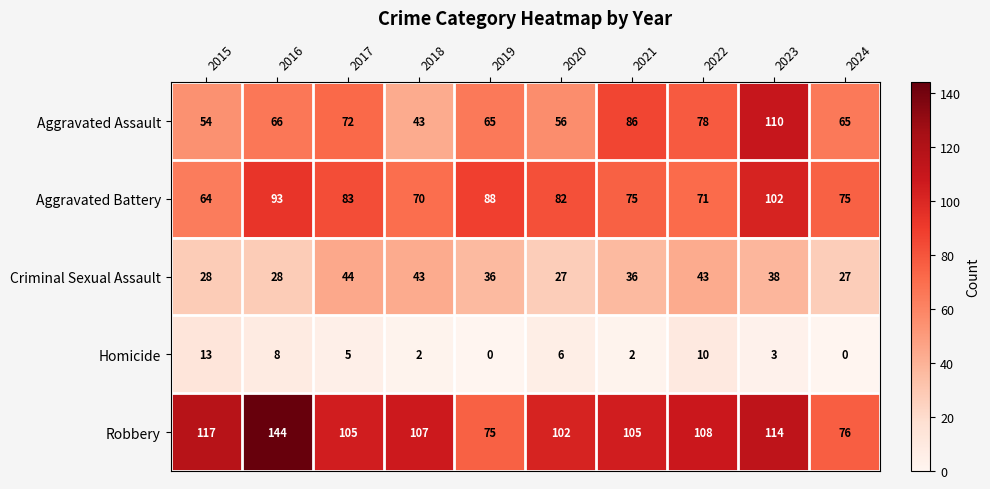

Between 2017 and 2022, which series saw the biggest shift?

Aggravated Battery